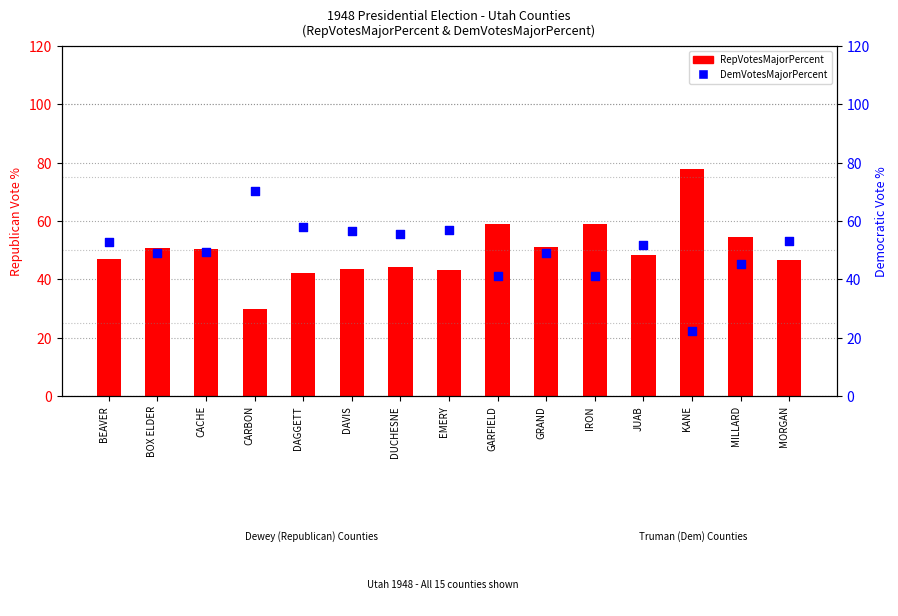

What is the total value across all series at MILLARD?

100.0